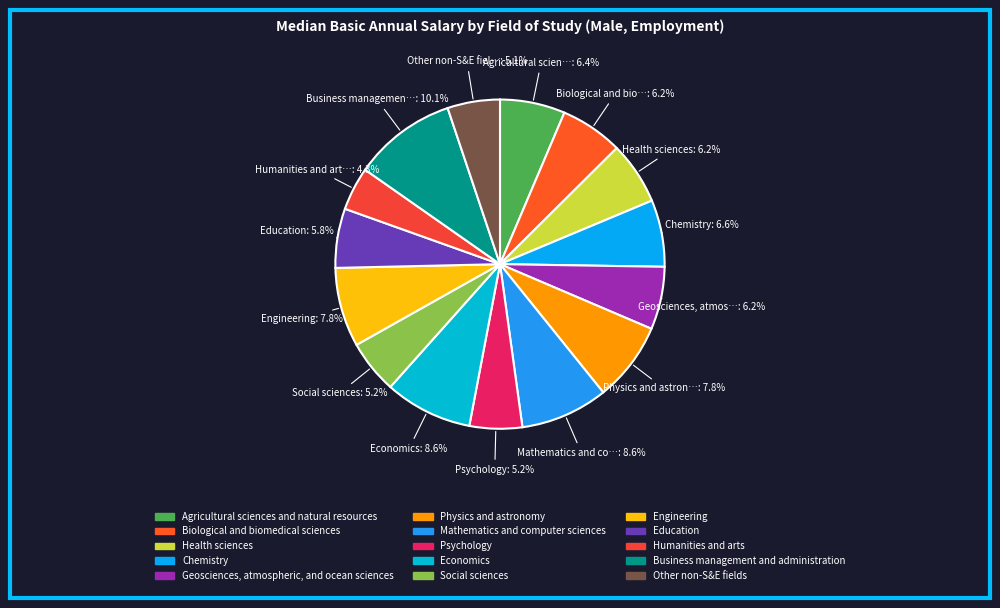

What is the largest slice in the pie chart?

Business management and administration